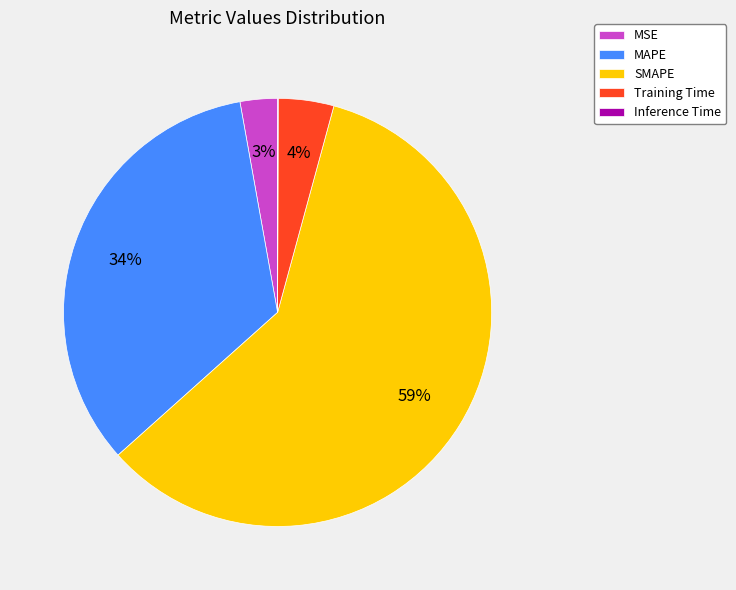

What percentage is the MSE slice, to the nearest percent?

3%